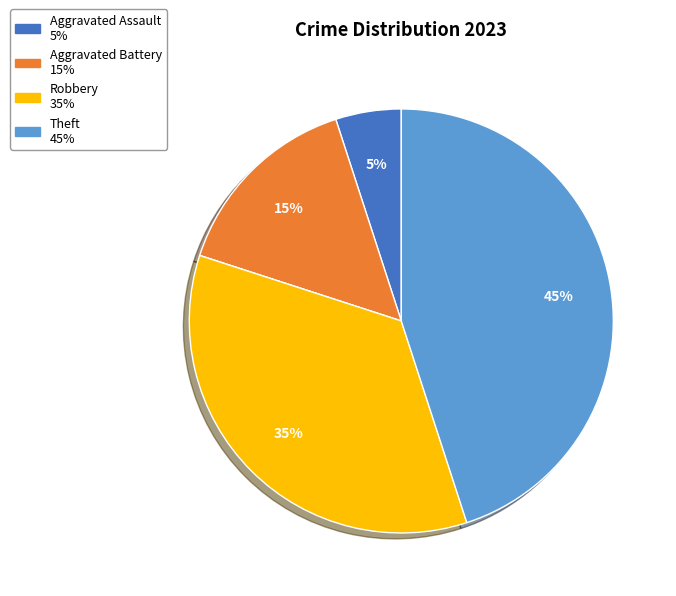

Does any single category account for the majority?

No